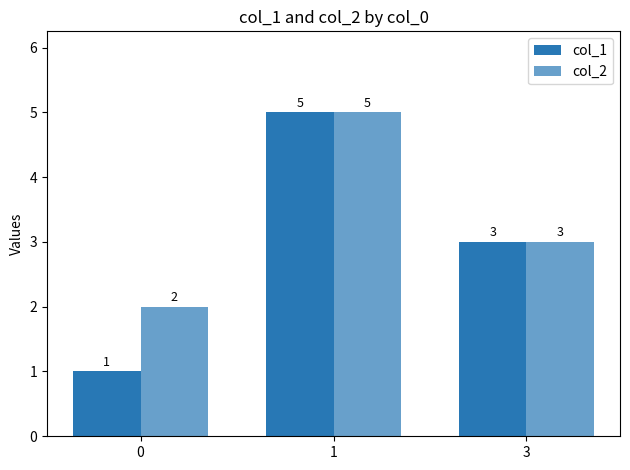

How many values in the col_1 series are below 3?

1